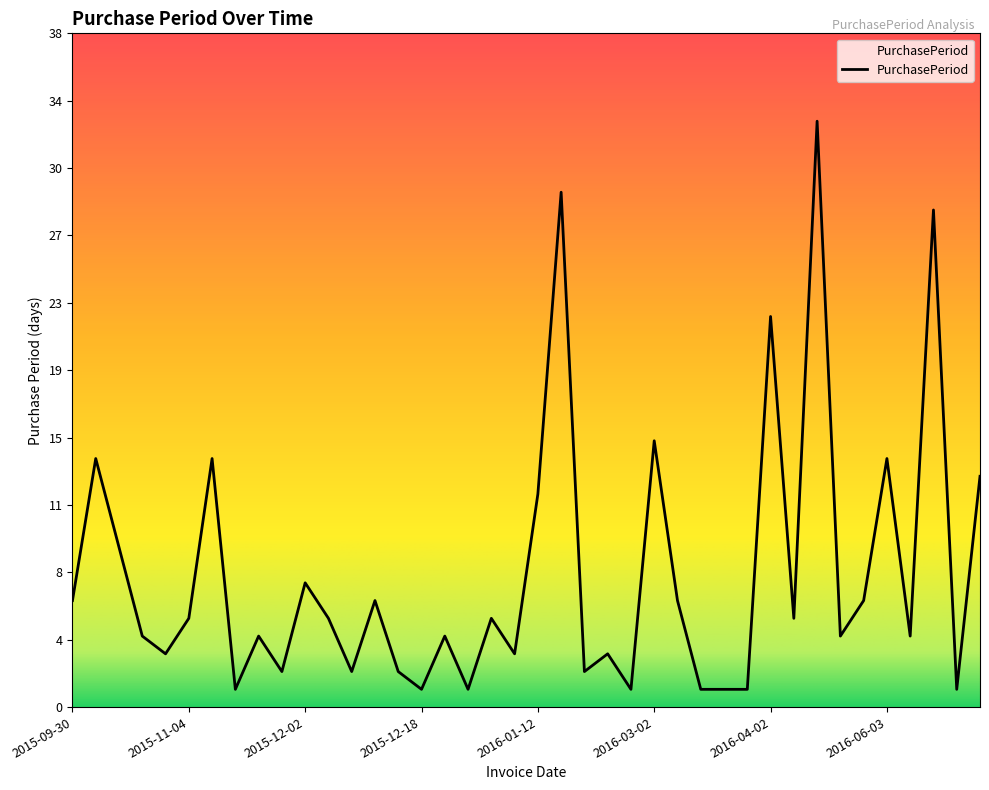

Is this an area chart (filled region under the line)?

Yes